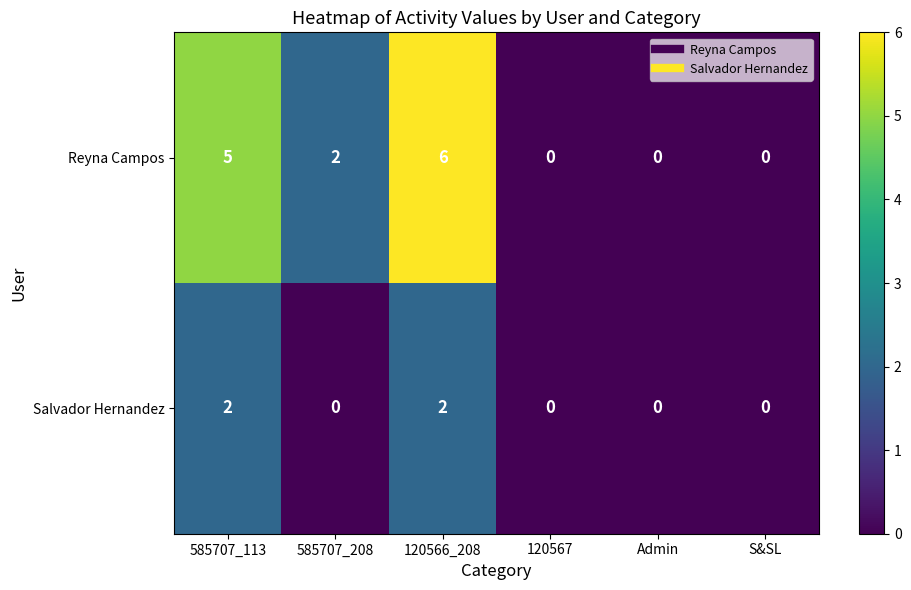

List the series in order of their overall mean, lowest first.

Salvador Hernandez, Reyna Campos